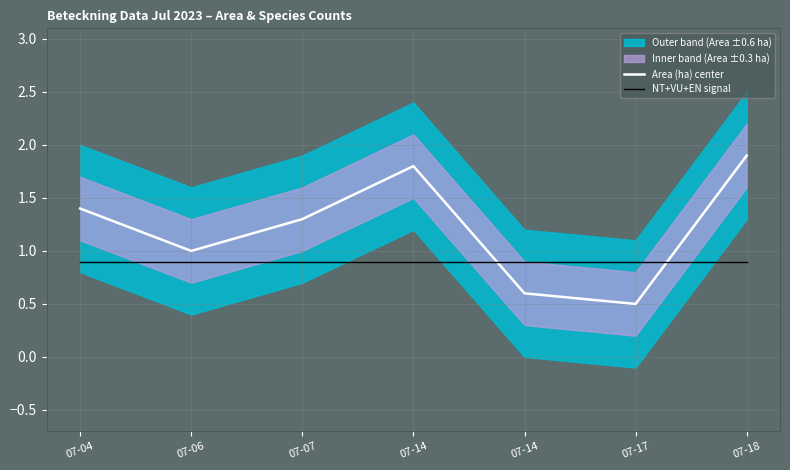

Which series has the largest total across all categories?

Area (ha) center